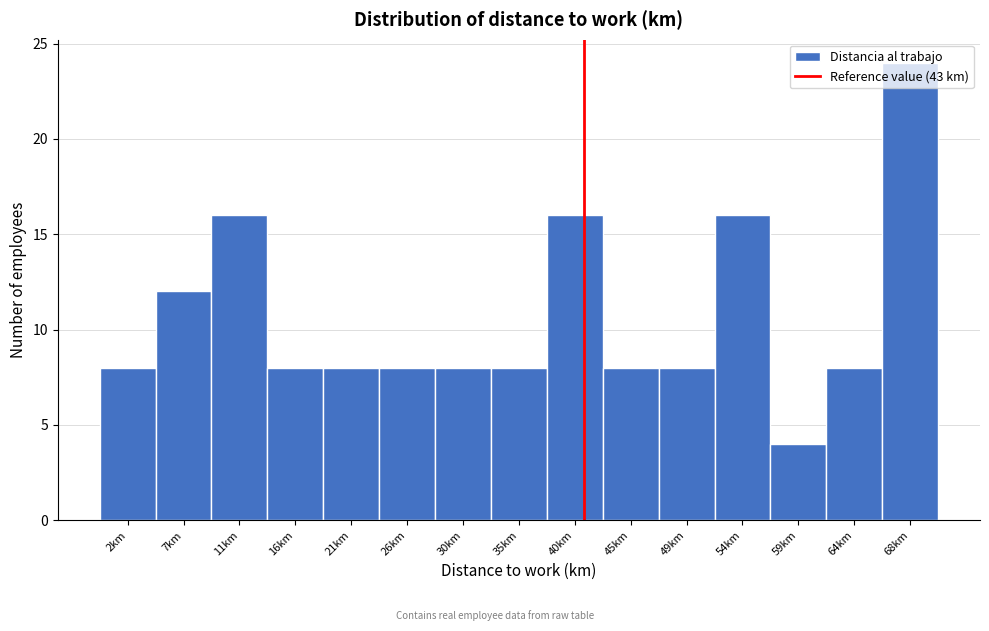

What is the value of the 2nd bar from the left?

12